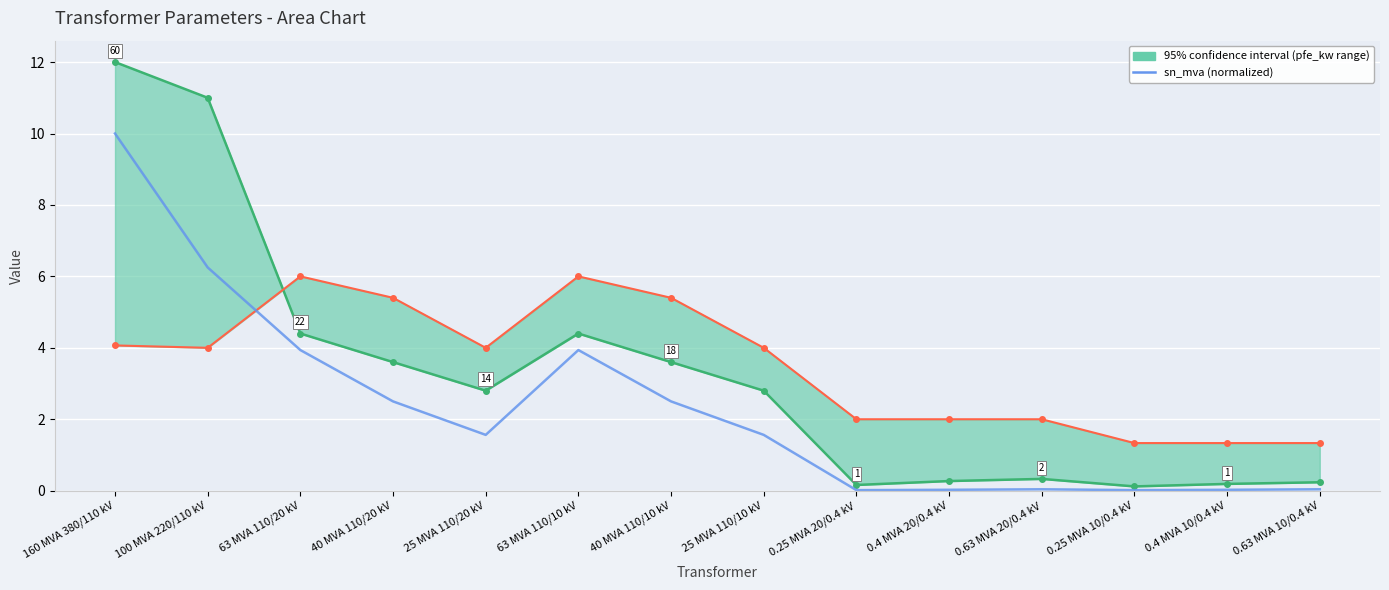

What is the difference between the maximum and minimum values?

10.0